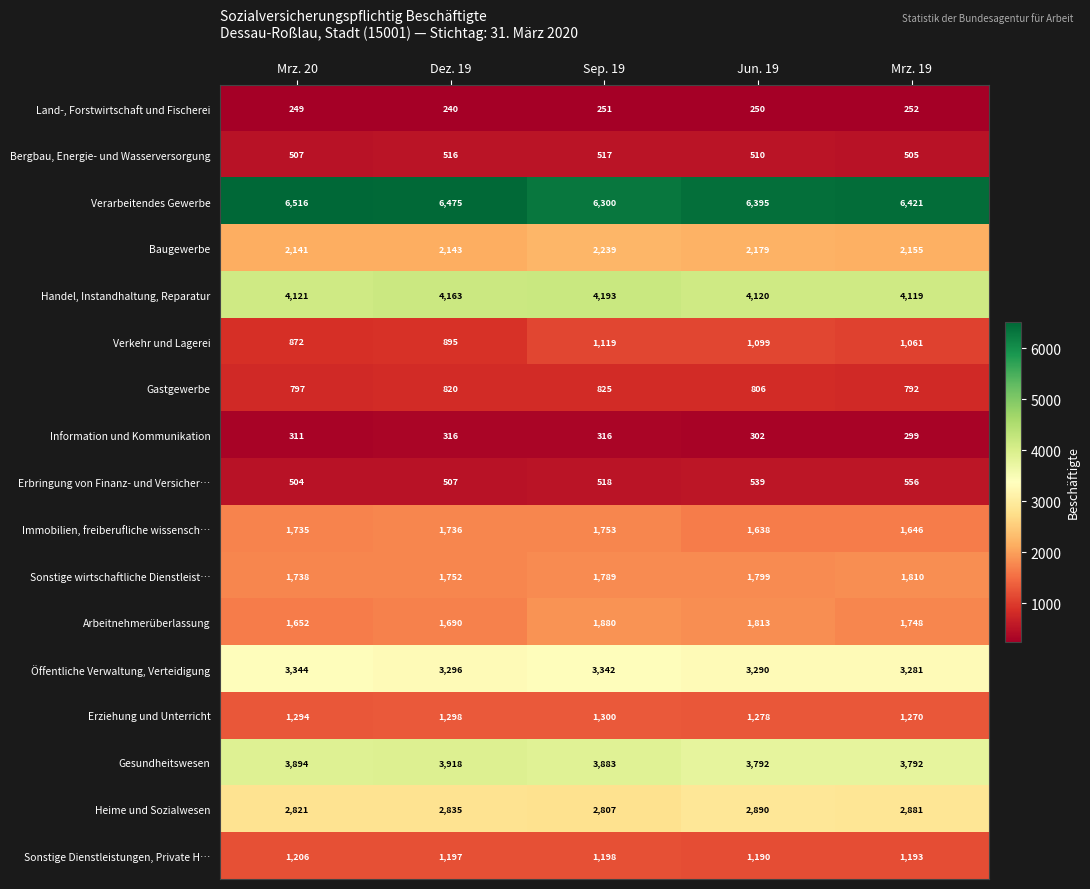

True or false: Baugewerbe has a value of 2179 at Jun. 19.

True